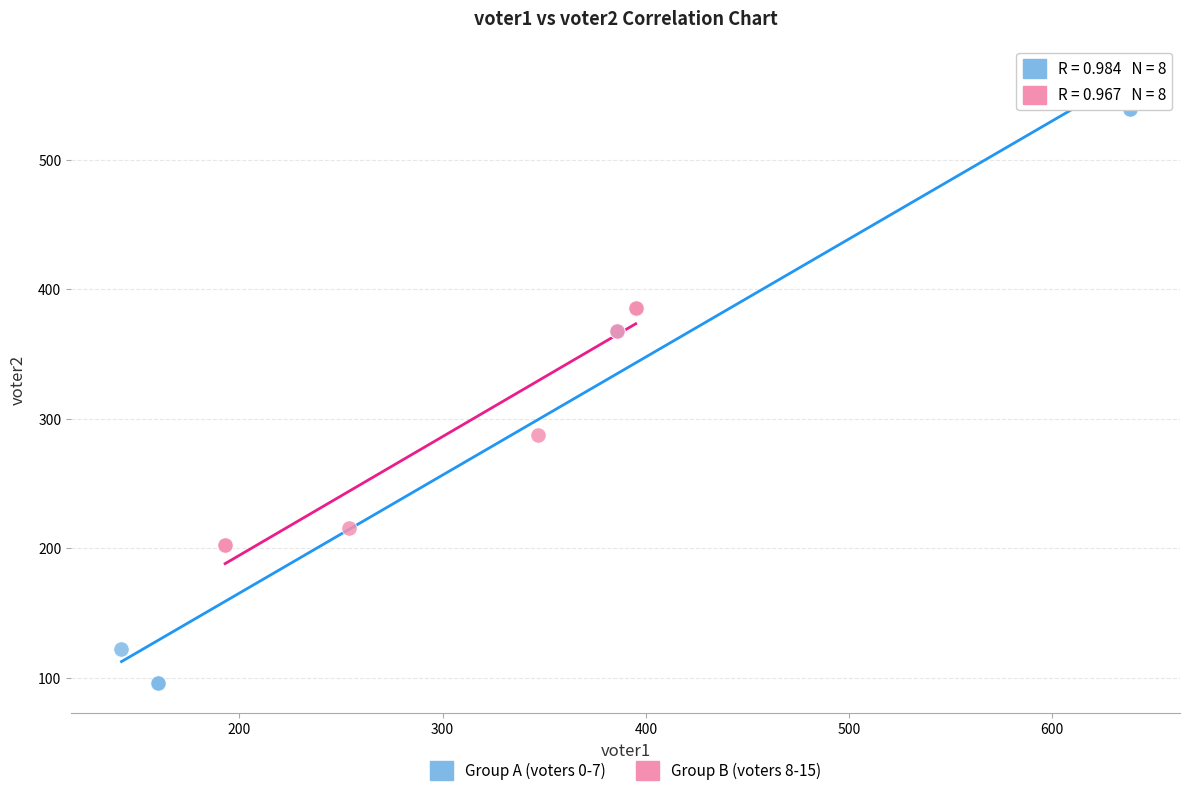

Which series contains the lowest Y value?

Group A (voters 0-7)